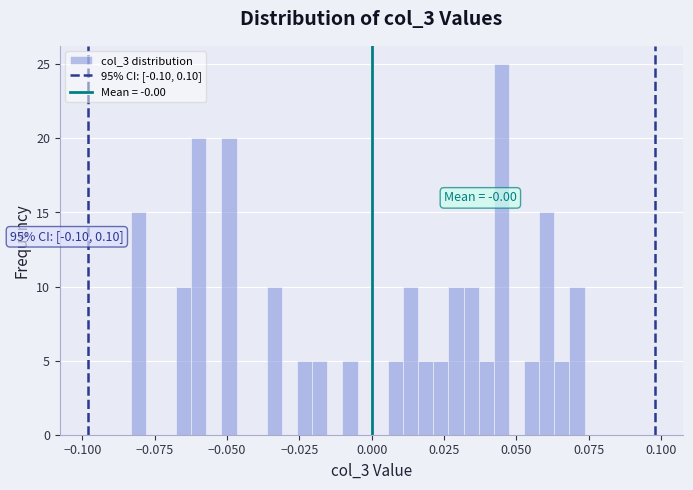

Read against the x-axis, roughly where is the centre of the tallest bar?

0.045